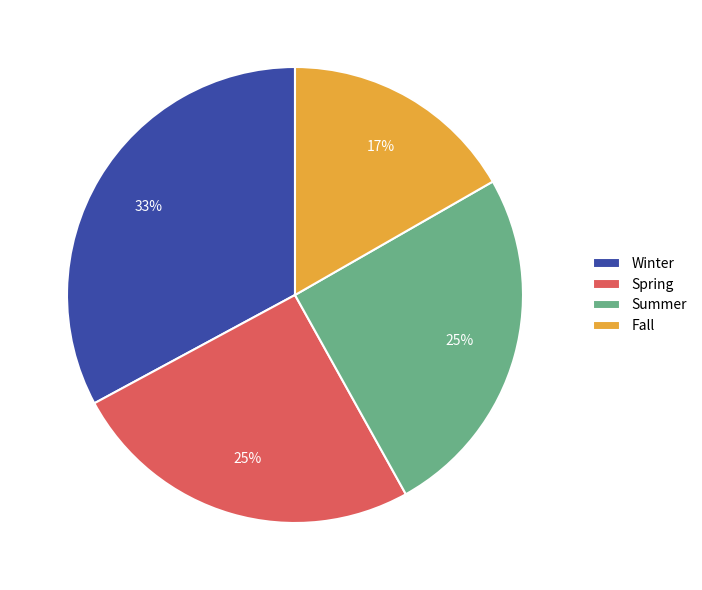

Is there any slice that represents more than half of the pie?

No